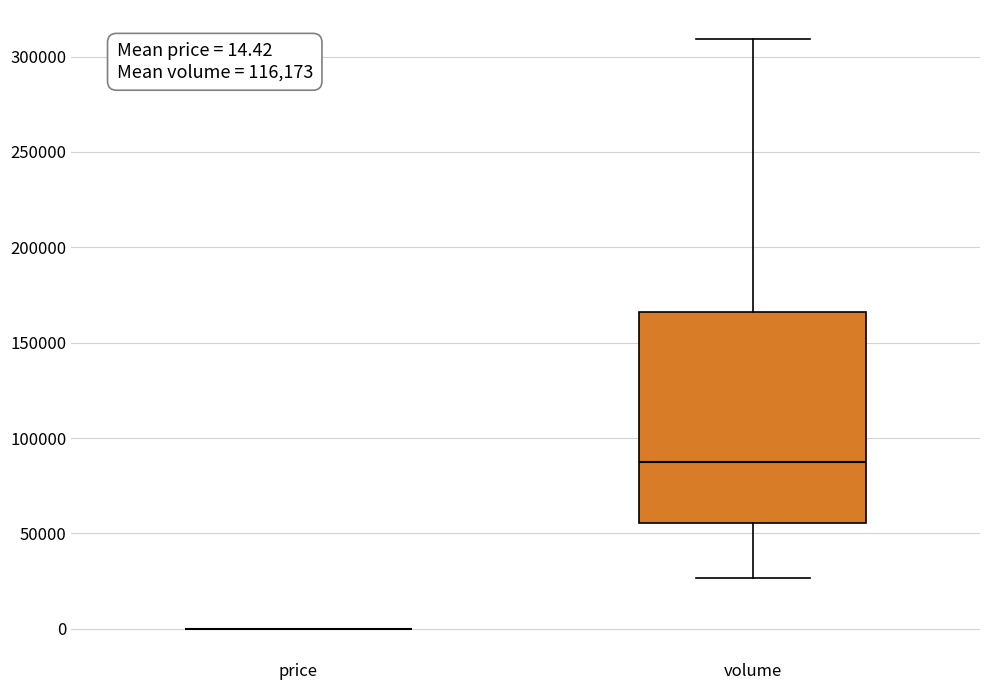

Which box is the tallest, from its lower edge to its upper edge?

volume